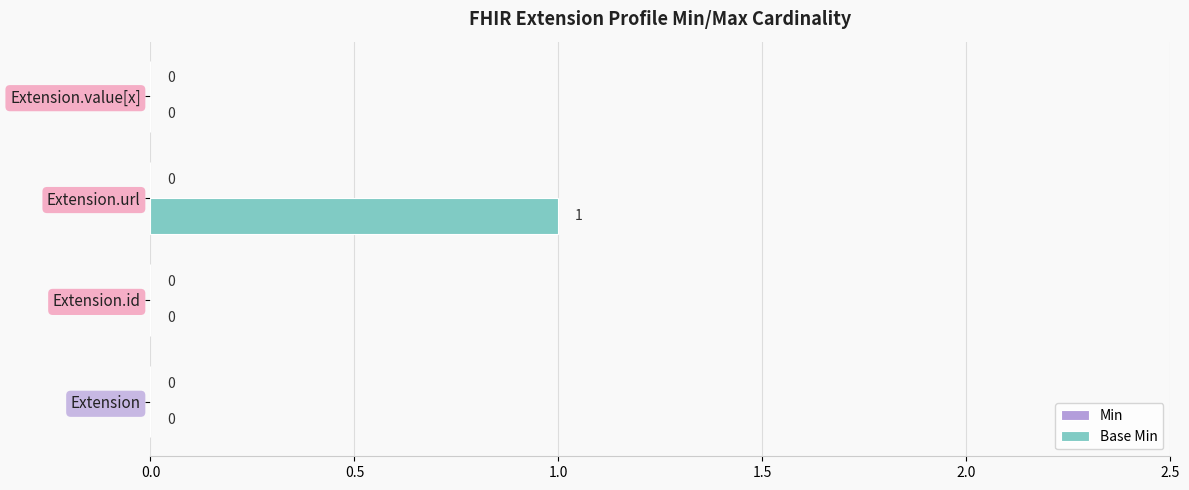

The value at Extension.url is 2. True or false?

False